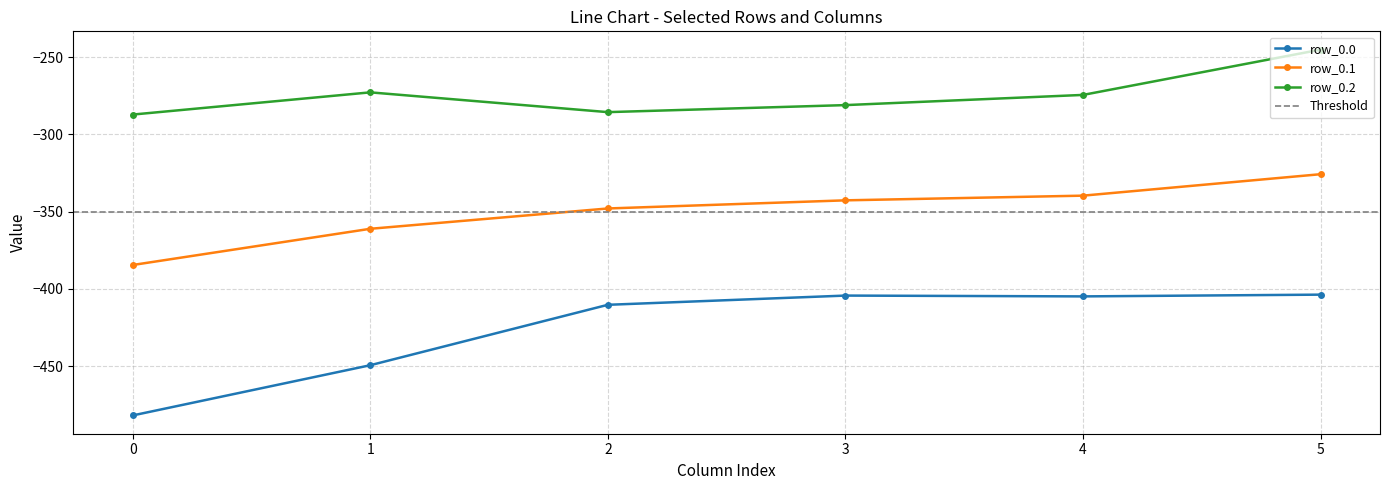

What are all the series names shown in the legend?

row_0.0, row_0.1, row_0.2